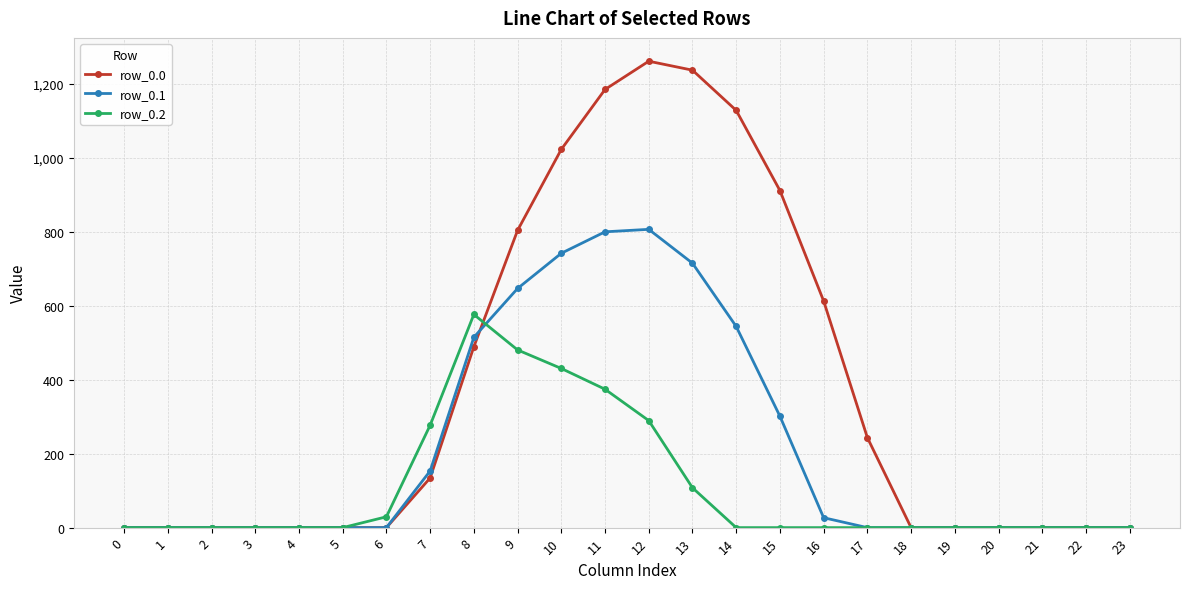

Reading left to right, transcribe all the data shown in this chart.

row_0.0: 0=0.0	1=0.0	2=0.0	3=0.0	4=0.0	5=0.0	6=0.0	7=134.3	8=489.3	9=804.0	10=1023.2	11=1185.2	12=1261.6	13=1237.4	14=1128.6	15=911.8	16=613.0	17=243.5	18=0.0	19=0.0	20=0.0	21=0.0	22=0.0	23=0.0
row_0.1: 0=0.0	1=0.0	2=0.0	3=0.0	4=0.0	5=0.0	6=0.0	7=153.2	8=514.8	9=646.9	10=742.1	11=800.2	12=806.9	13=715.3	14=544.1	15=301.4	16=26.8	17=0.0	18=0.0	19=0.0	20=0.0	21=0.0	22=0.0	23=0.0
row_0.2: 0=0.0	1=0.0	2=0.0	3=0.0	4=0.0	5=0.0	6=29.3	7=276.9	8=576.6	9=480.7	10=430.5	11=374.4	12=289.5	13=107.8	14=0.0	15=0.0	16=0.0	17=0.0	18=0.0	19=0.0	20=0.0	21=0.0	22=0.0	23=0.0